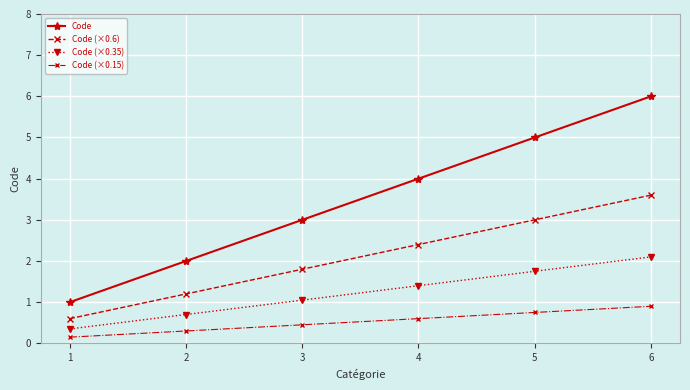

List the series in order of their overall mean, lowest first.

Code (×0.15), Code (×0.35), Code (×0.6), Code